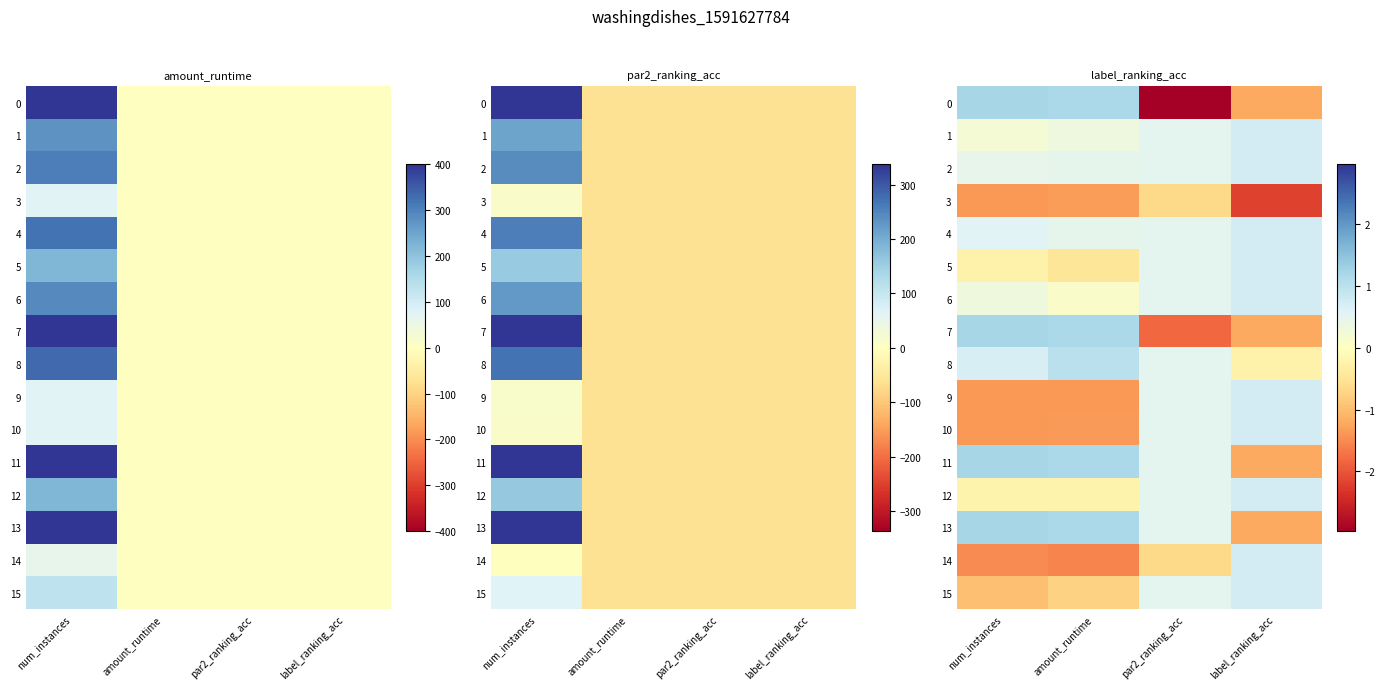

What is the lowest value of the 10 series?

-1.4